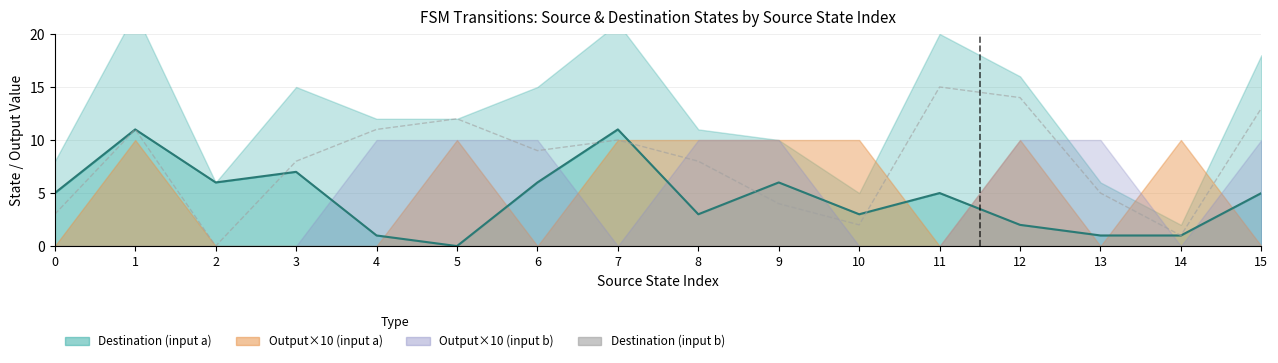

At which category does the data reach its first local valley?

2